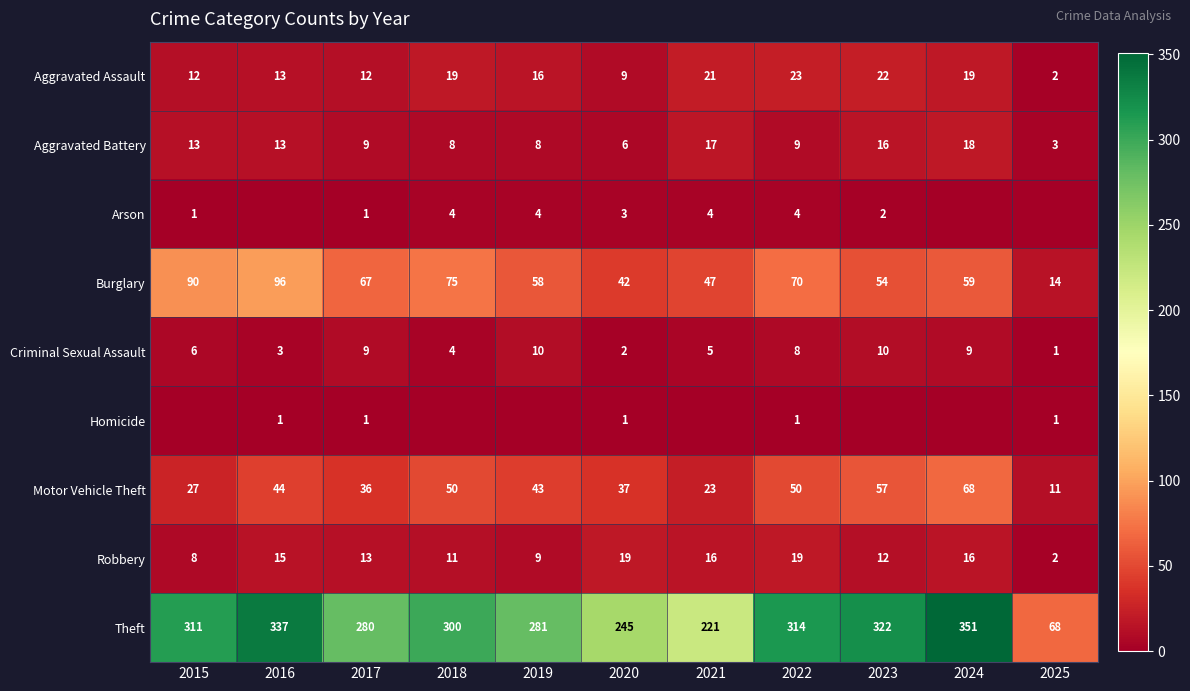

What is the difference between the Motor Vehicle Theft values at 2017 and 2024?

32